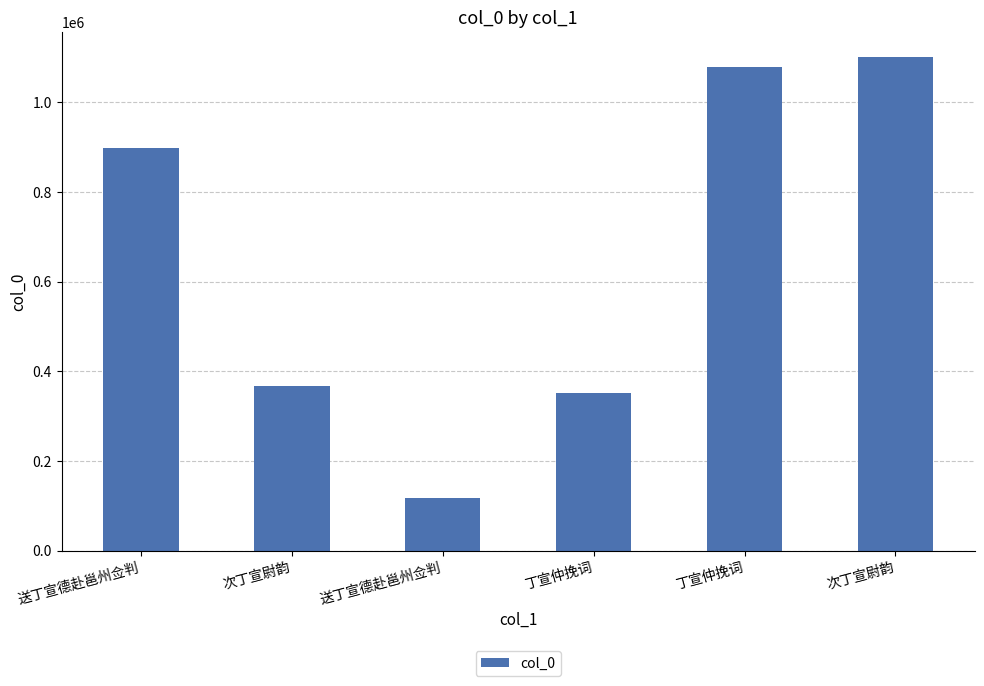

Is it true that the value at 次丁宣尉韵 is 682623?

False